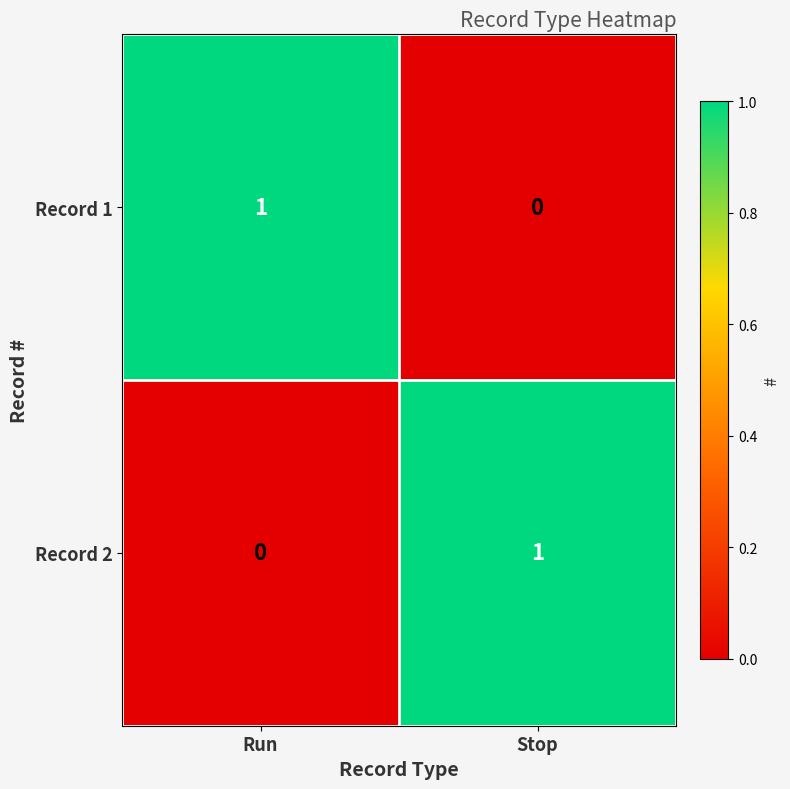

Where is Record 1 nearest to the value 0?

Stop